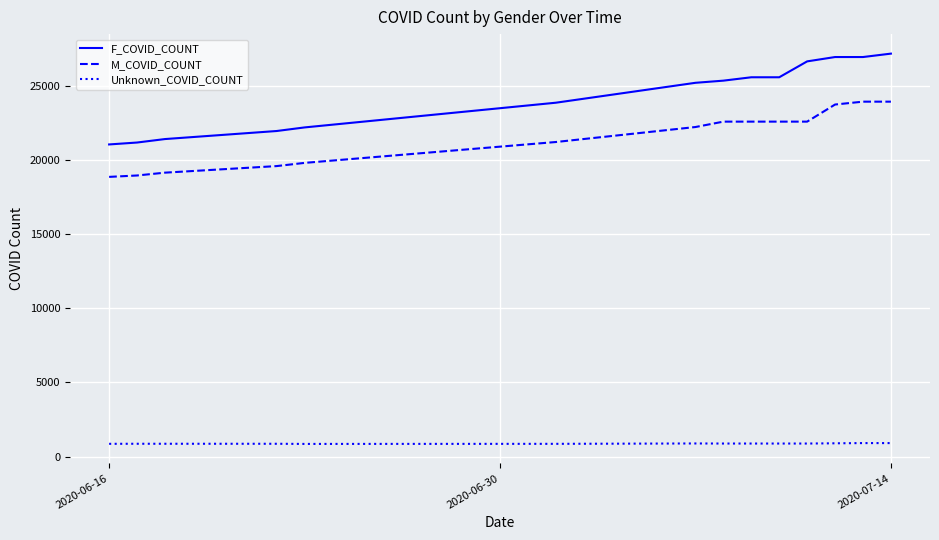

Which series has the largest total across all categories?

F_COVID_COUNT